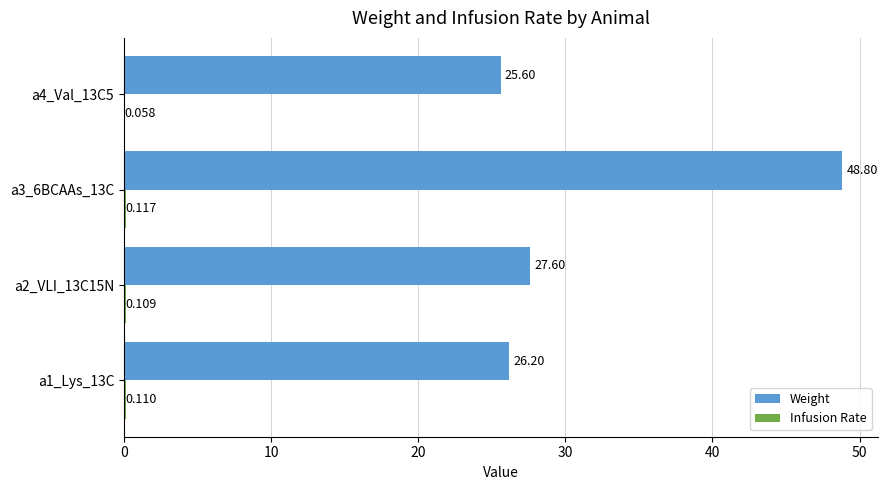

Between a1_Lys_13C and a4_Val_13C5, which series saw the biggest shift?

Weight